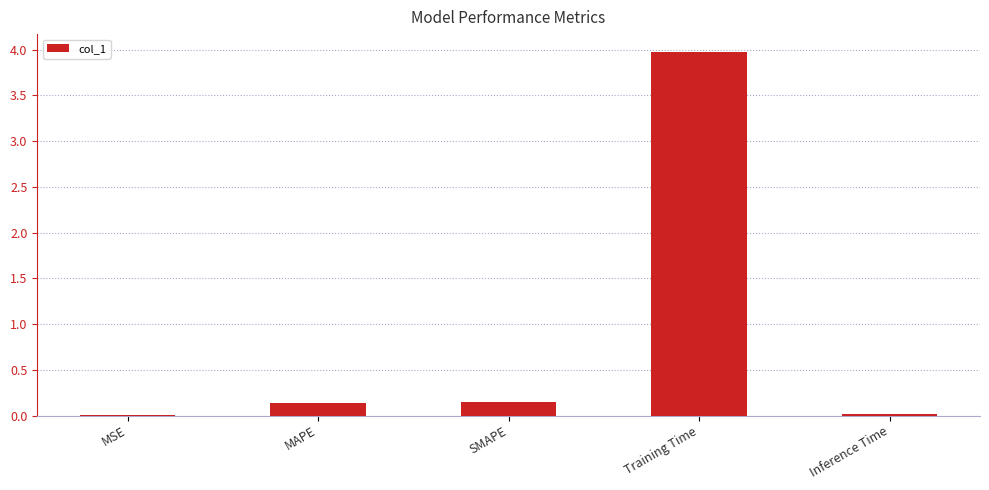

The chart shows a value of 0.0 at MSE. True or false?

True